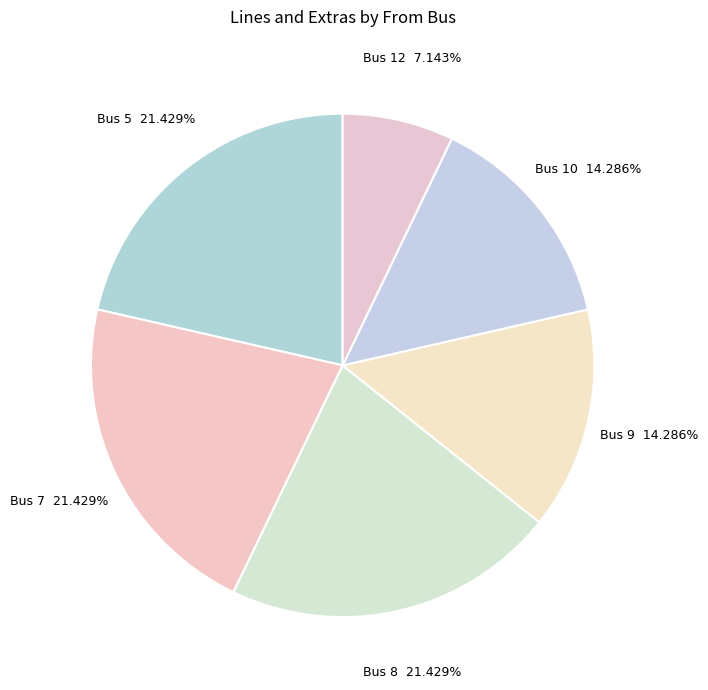

Combined, do Bus 8 and Bus 12 account for over 50%?

No